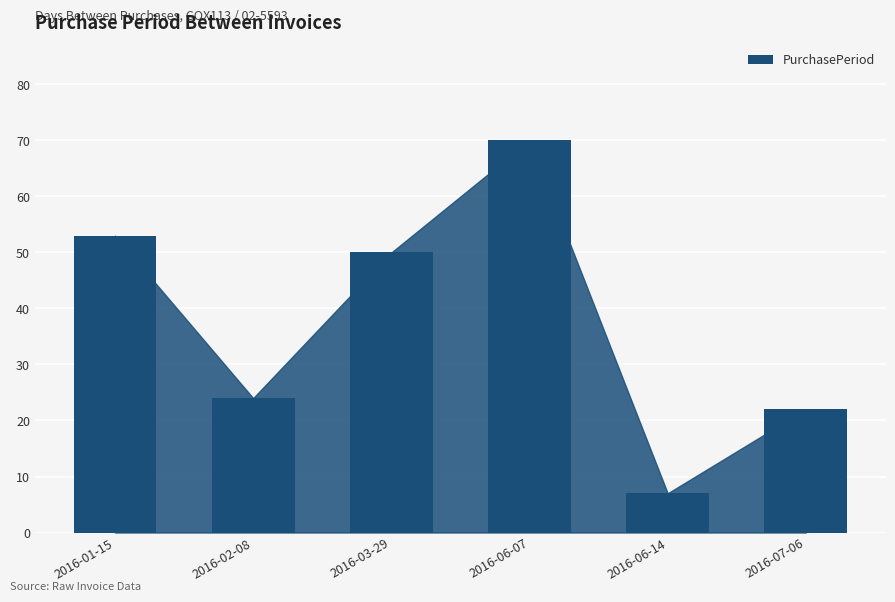

Does the chart contain stacked bars?

No